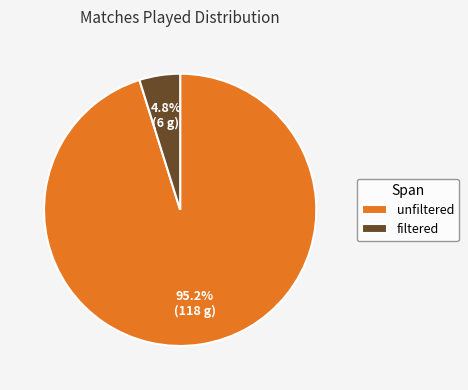

What portion of the pie excludes unfiltered?

4.8%